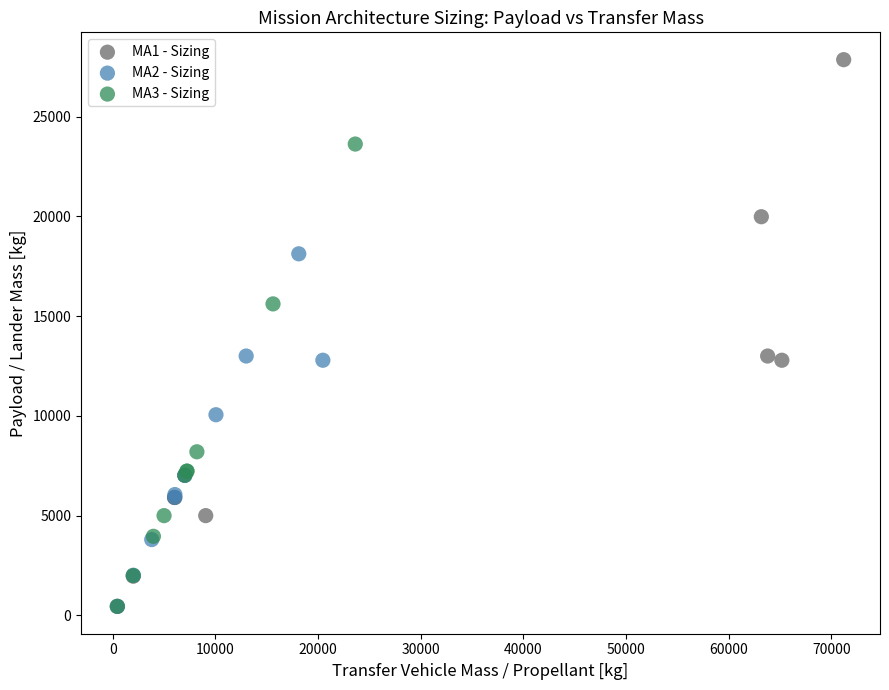

Which series reaches the maximum Y coordinate?

MA1 - Sizing